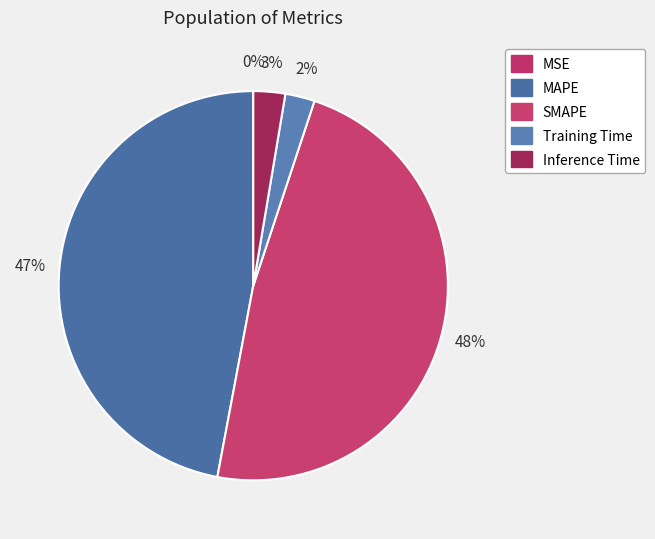

How many slices are in this pie chart?

5